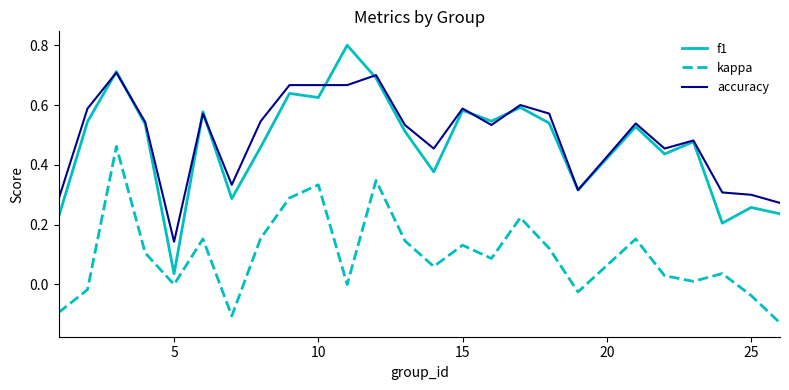

Which series has the widest spread of values?

f1